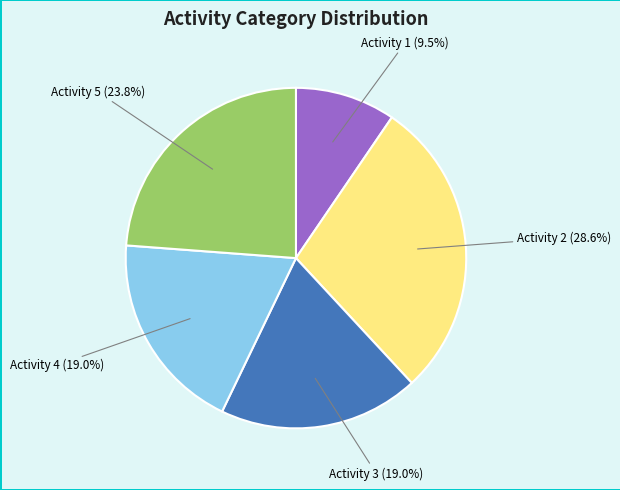

How many slices are in this pie chart?

5